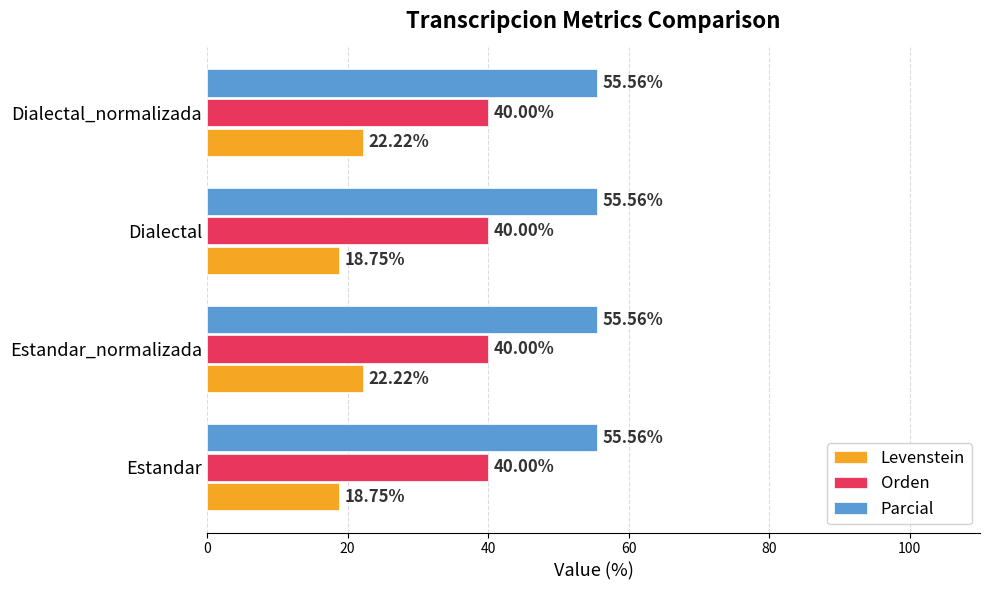

What is the difference between the highest and lowest values at Dialectal?

36.8